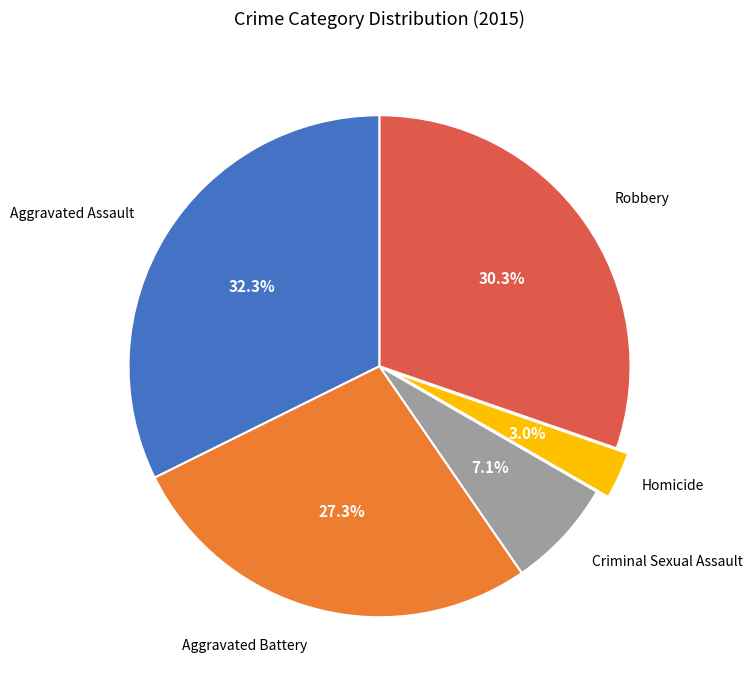

Is there a majority slice in this chart?

No